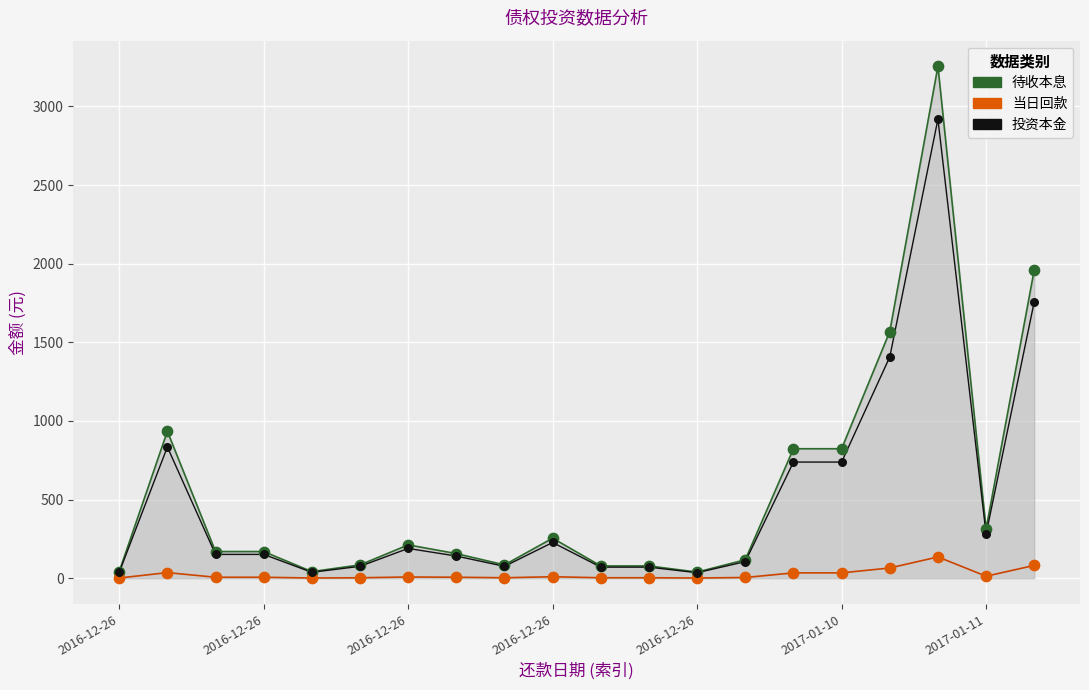

Across all series, what Y value is closest to 1628?

1568.8